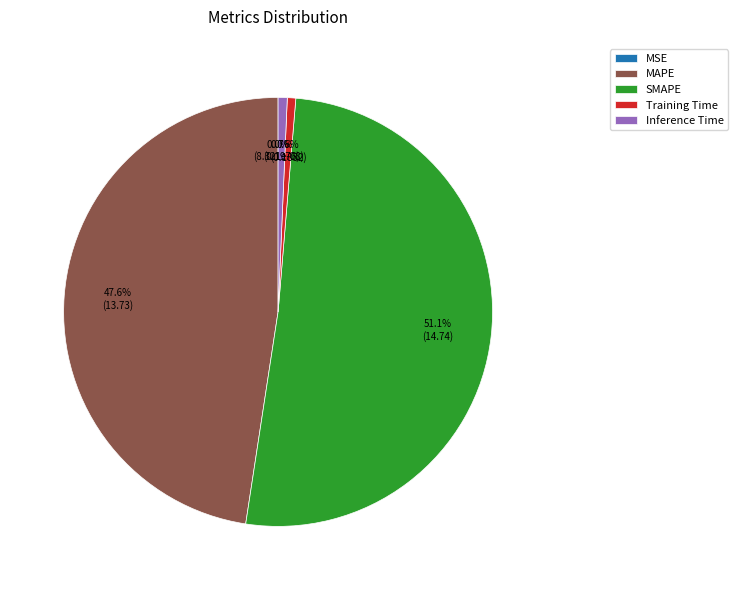

To the nearest percent, what is the difference between the SMAPE and Training Time slice percentages?

50%